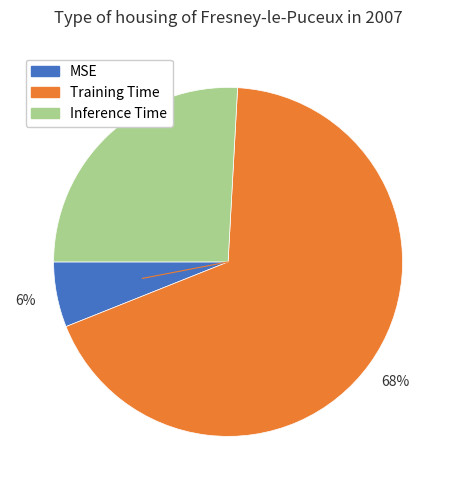

Which slice is the largest?

Training Time